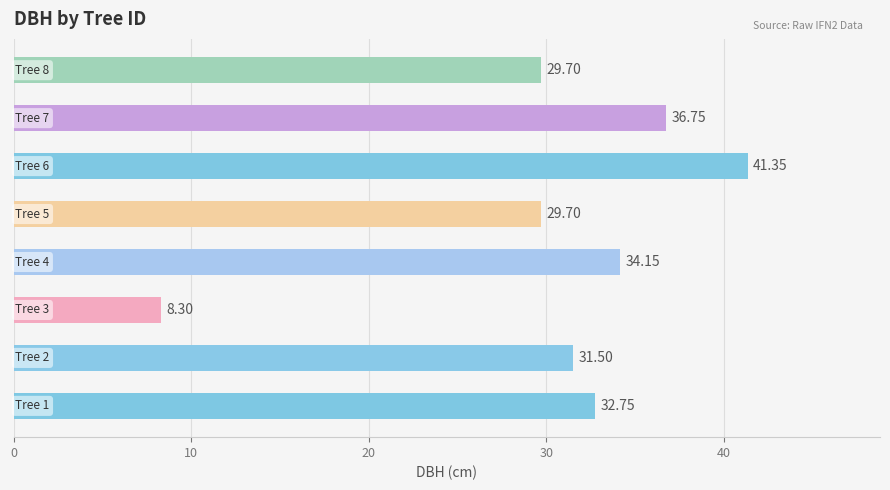

What is the average value?

30.5